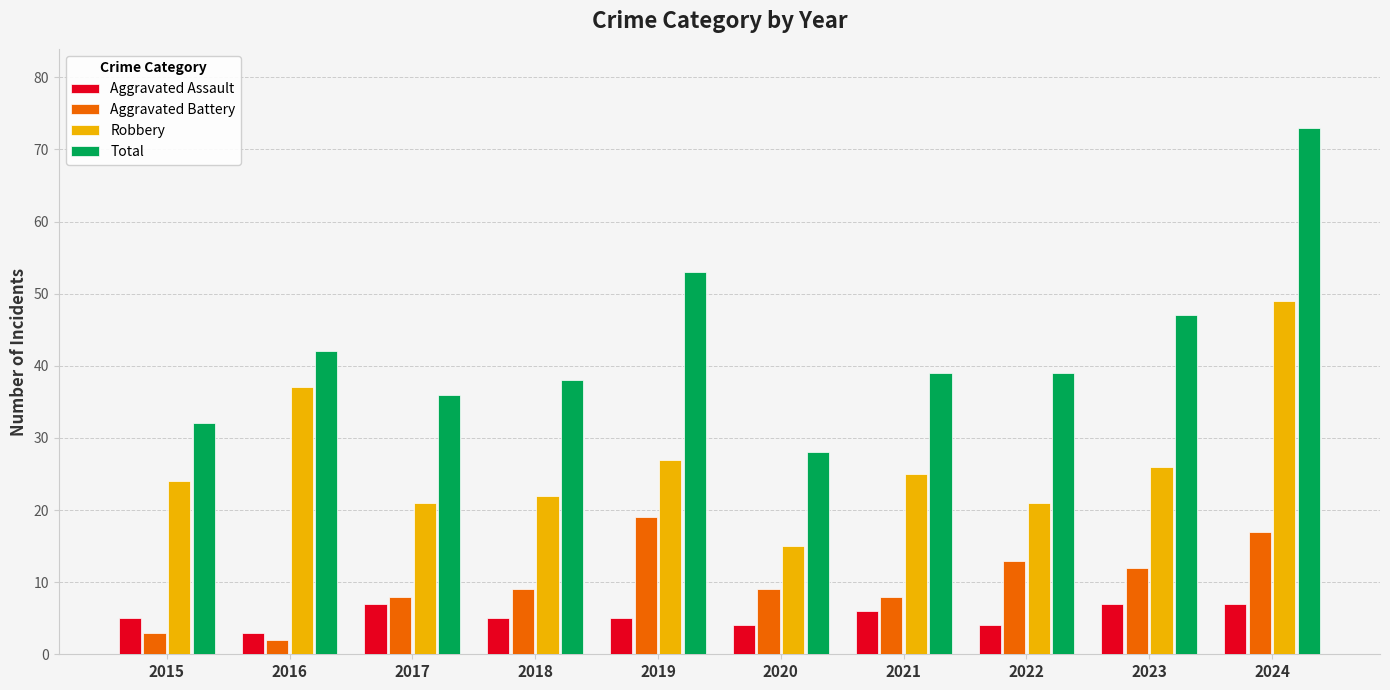

At how many categories does at least one series exceed 4?

10